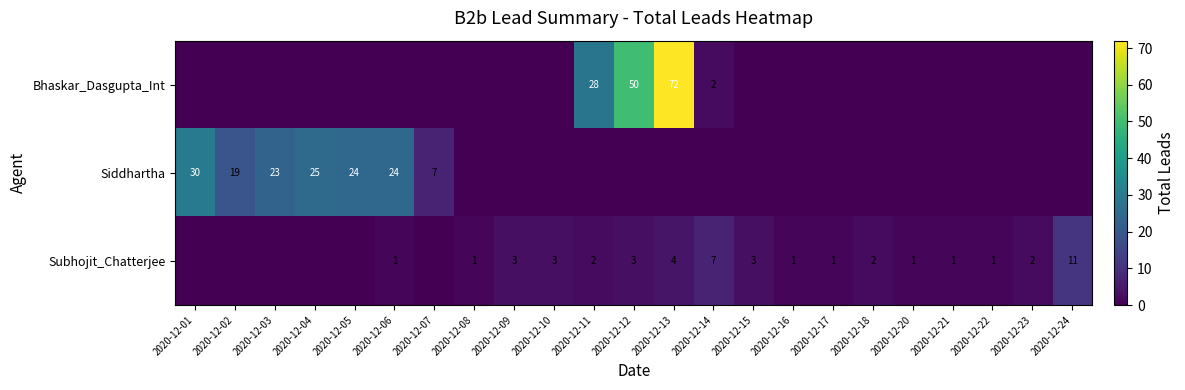

True or false: Siddhartha has a value of 35 at 2020-12-04.

False